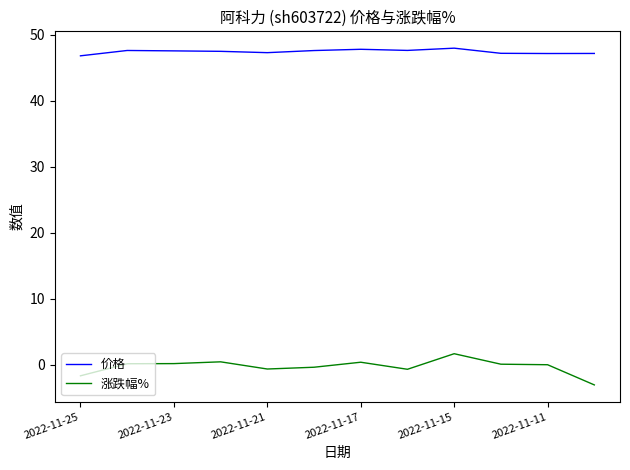

True or false: 涨跌幅% and 价格 intersect in this chart.

False